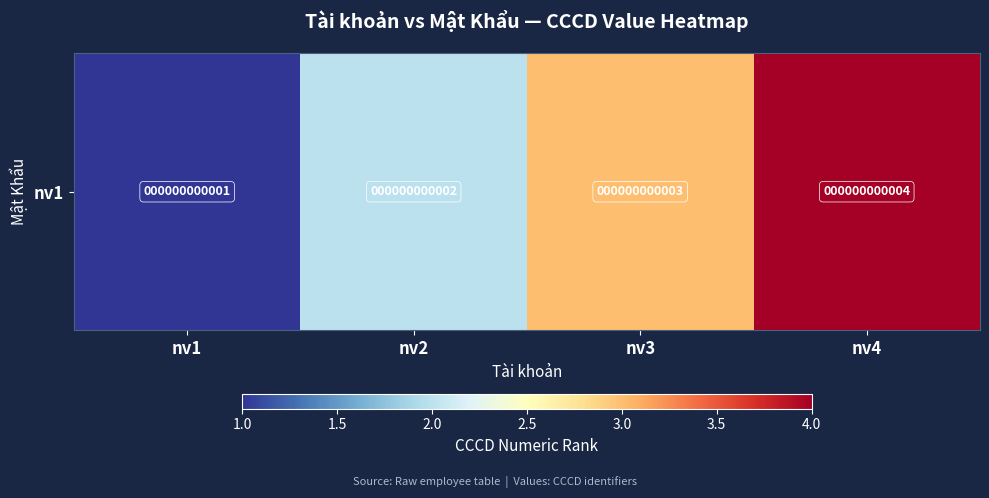

Reading left to right, what are all the values shown in this chart?

nv1=1	nv2=2	nv3=3	nv4=4